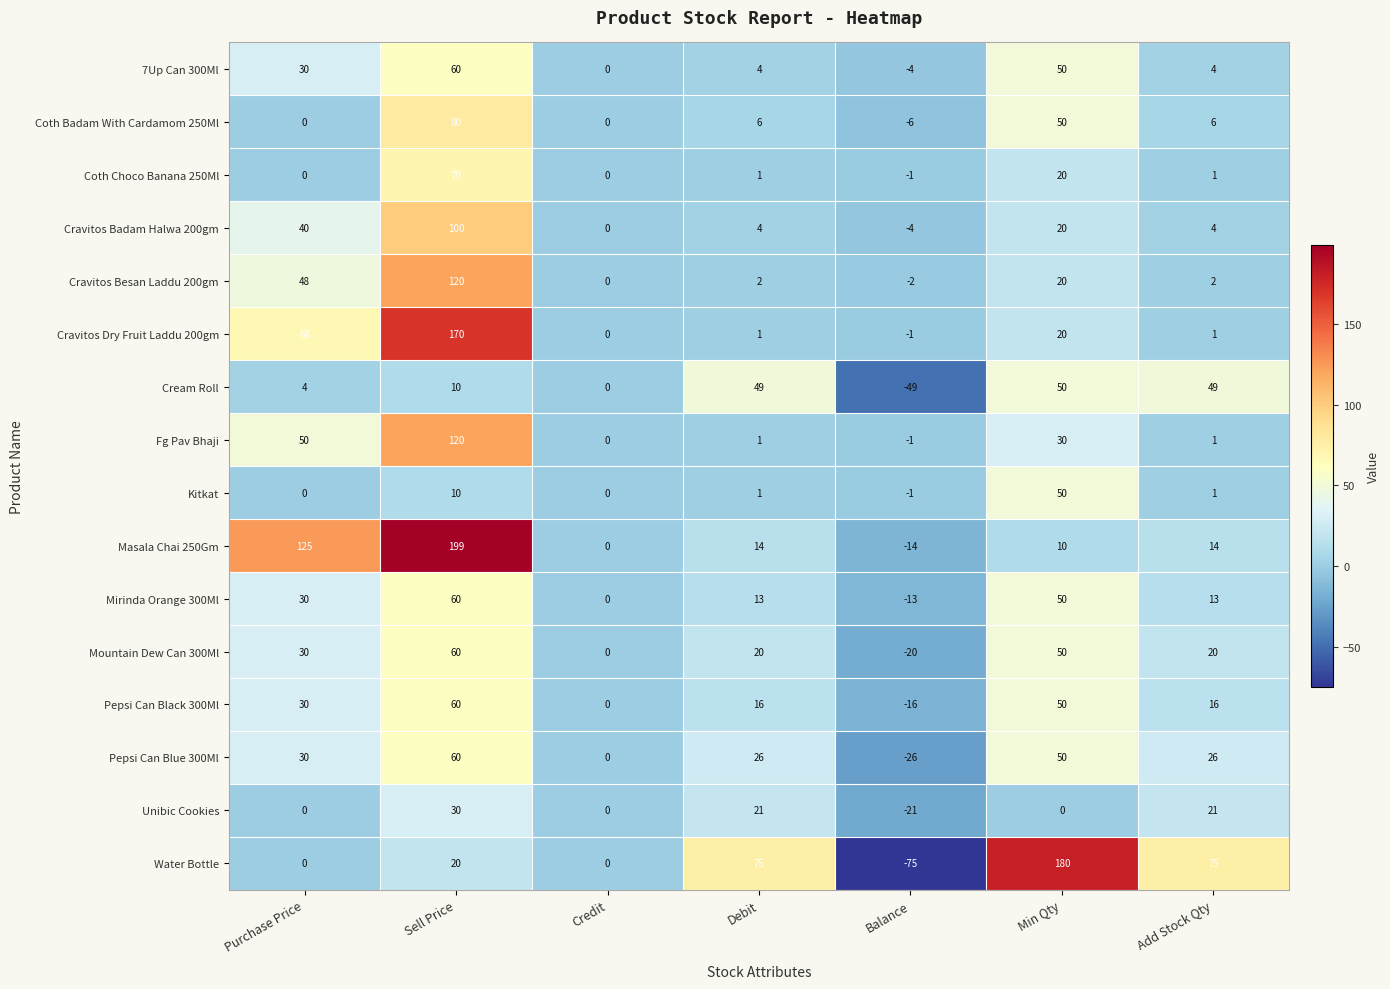

What is the difference between the maximum and second lowest values in the Coth Choco Banana 250Ml series?

70